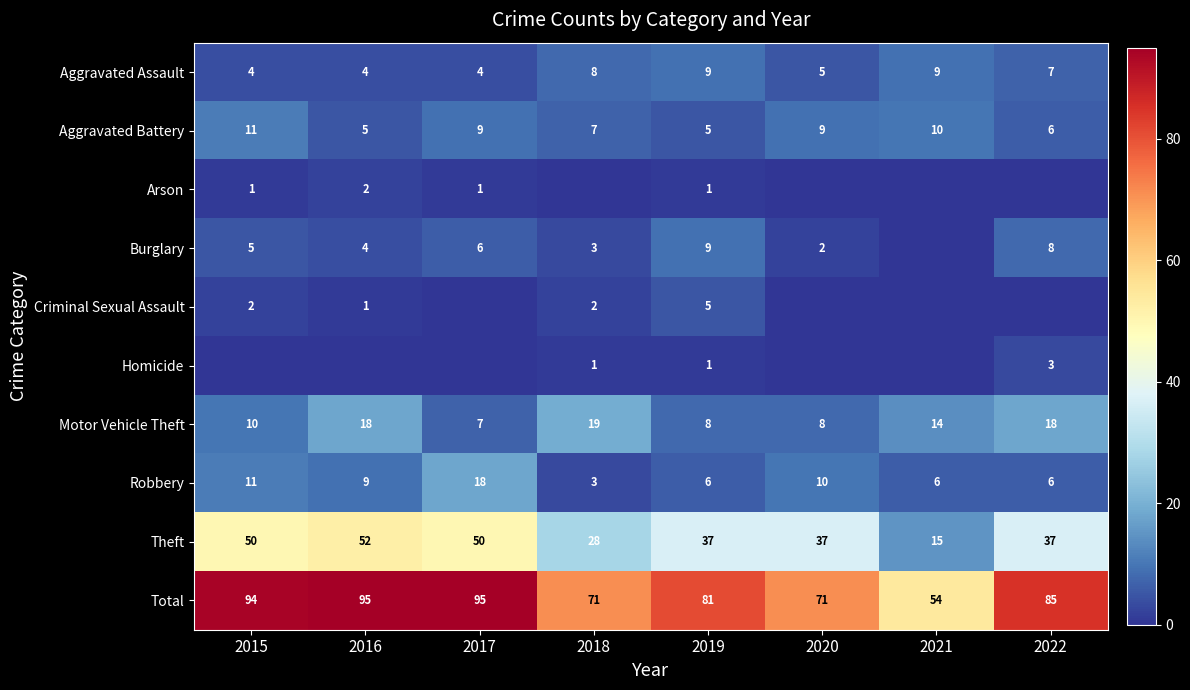

How many data points does each series have?

8